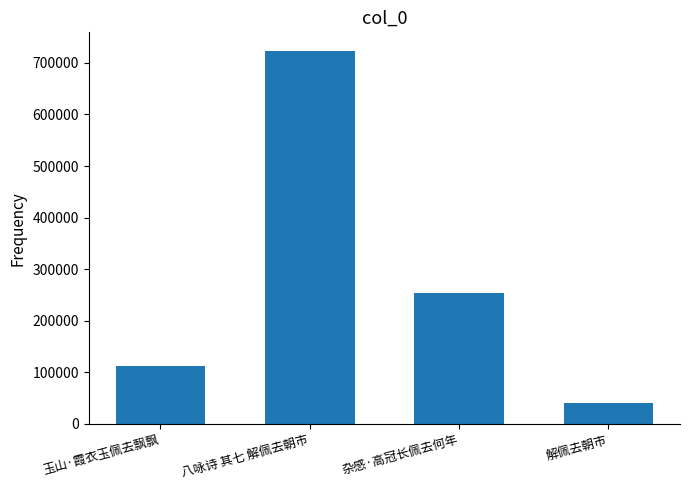

What is the label of the 4th bar from the right?

玉山·霞衣玉佩去飘飘